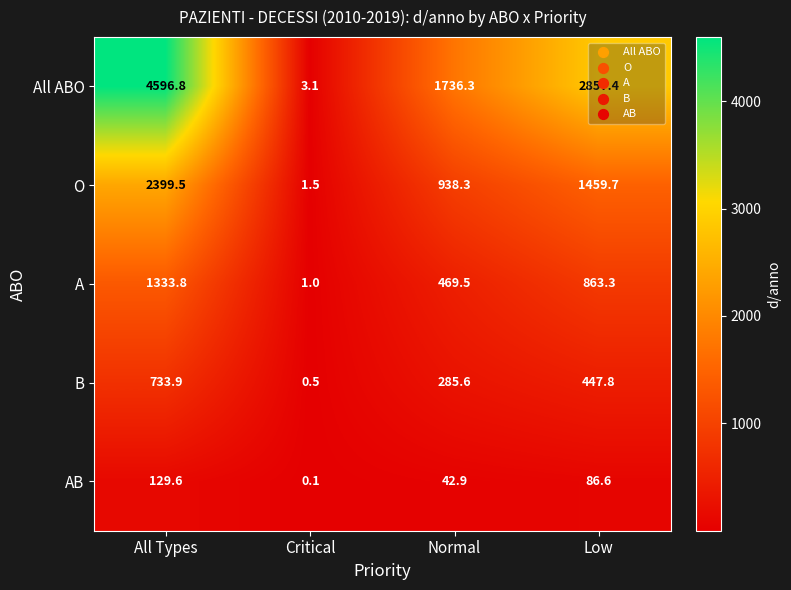

List the series in order of their peak value, lowest first.

AB, B, A, O, All ABO